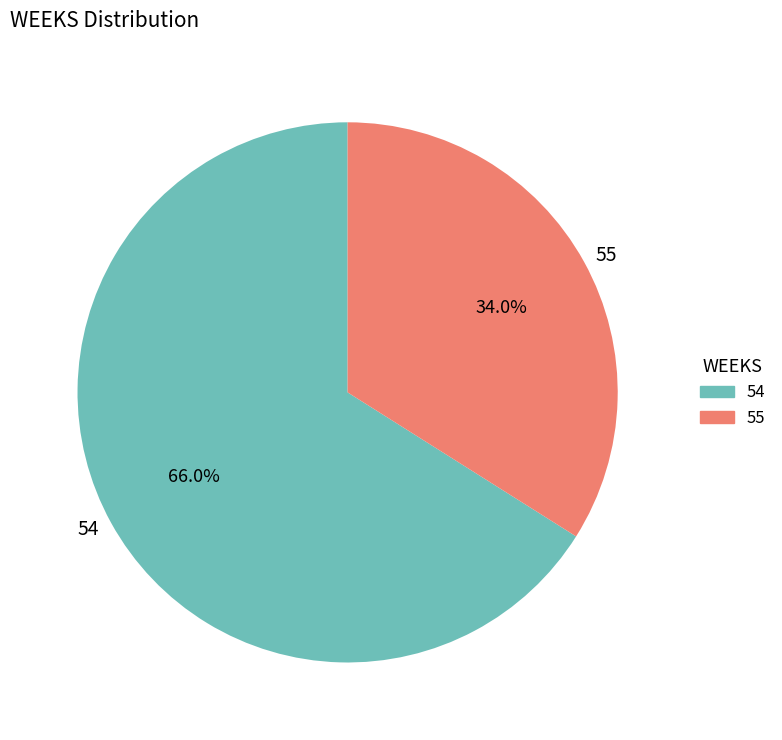

Count the number of slices in the pie.

2